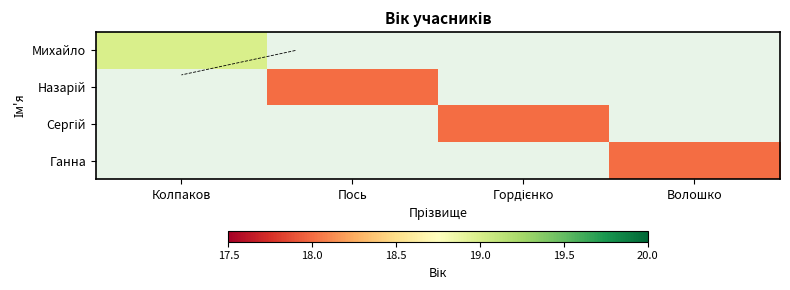

Is the value of Михайло at Волошко greater than the value of Ганна at Пось?

No